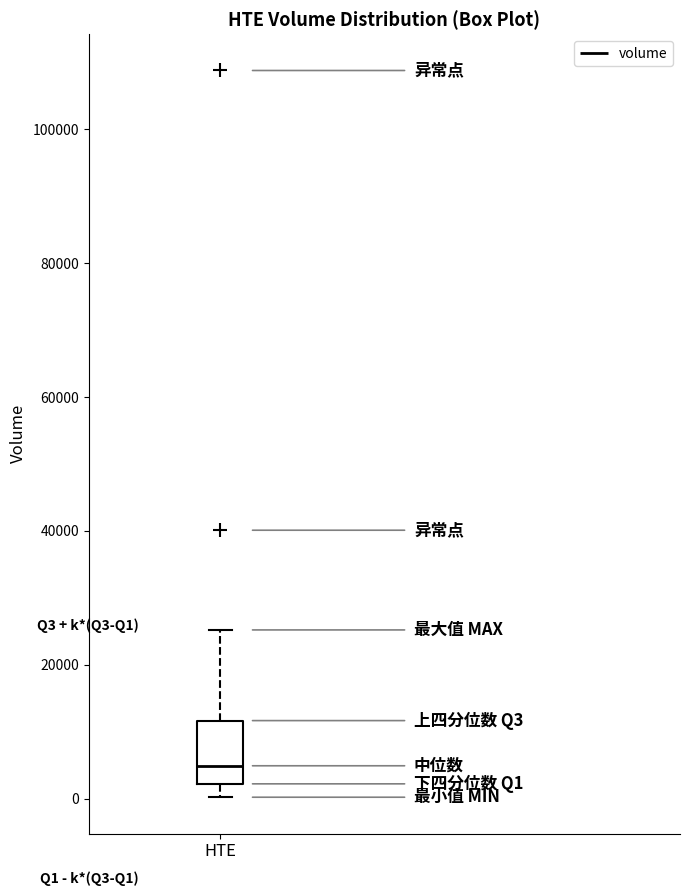

Read this box plot against the y-axis: the position of the median line, the range covered by the box, and the ends of both whiskers. The values are not printed on the chart, so give them approximately, as read against the axis.

median 4000, box 2000 to 12000, whiskers 0 to 26000